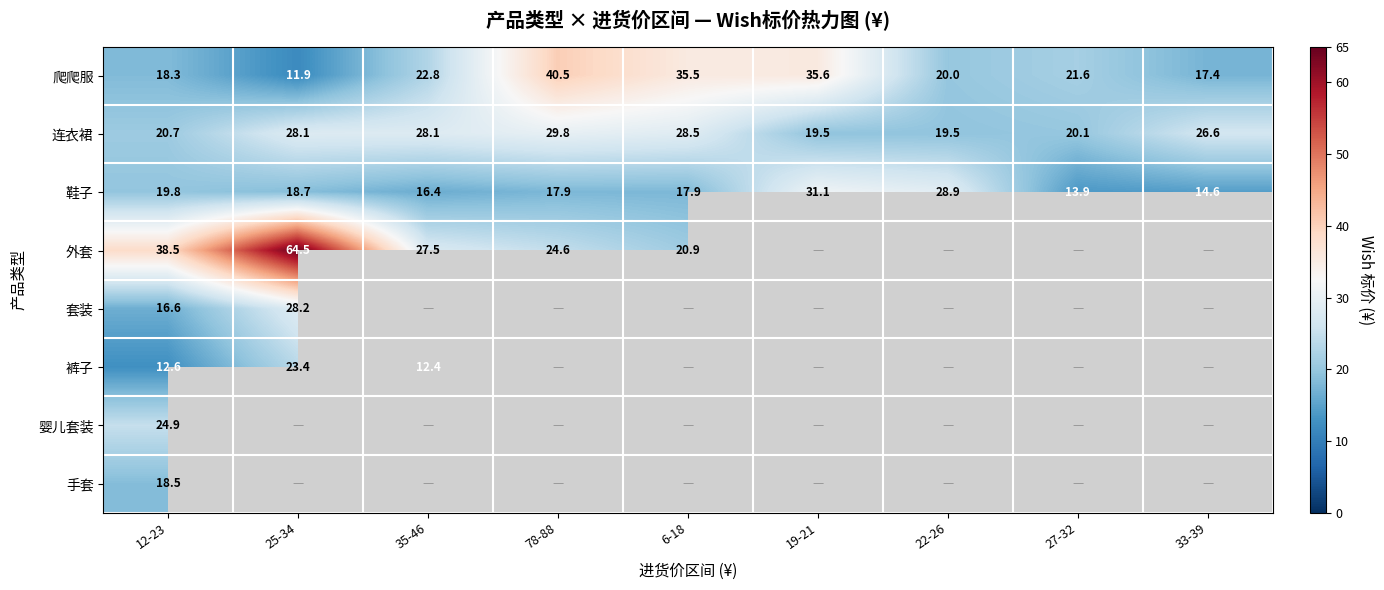

How many values in the 鞋子 series are below 17?

3